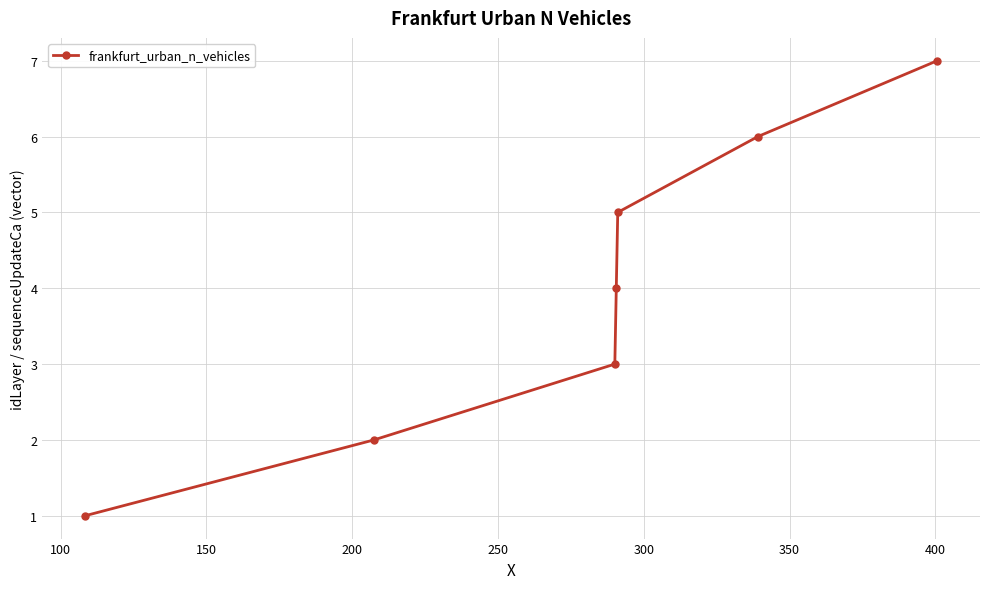

What is the value of the 3rd point from the left?

3